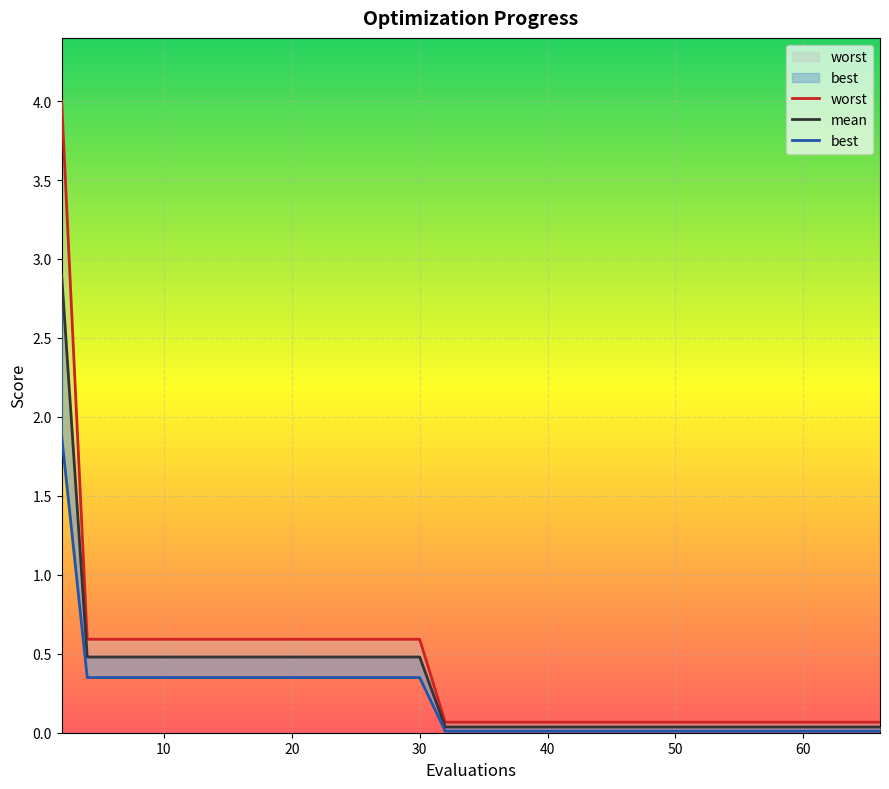

The value of mean at 19 is 0.0. True or false?

False